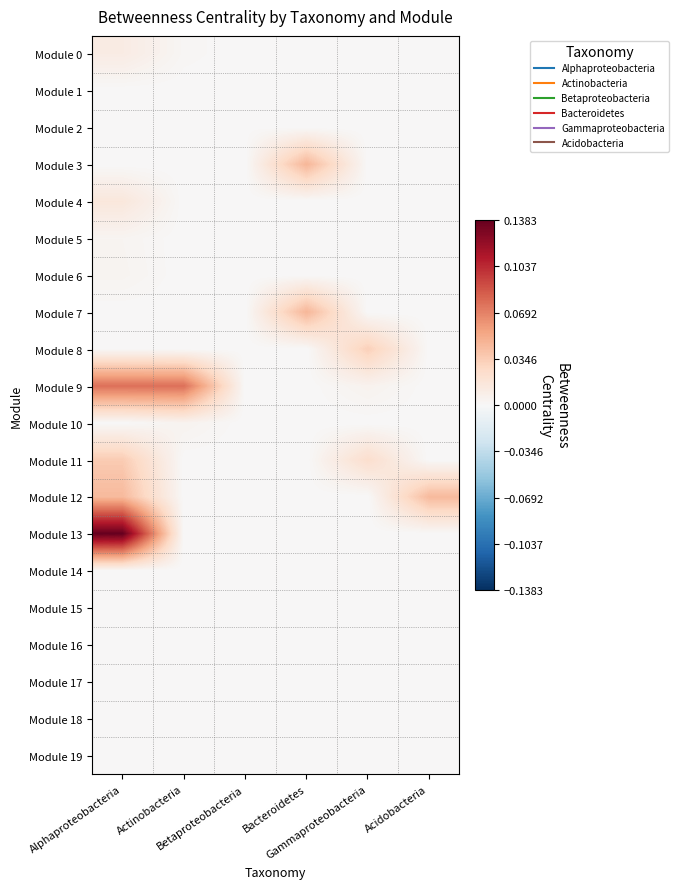

Reading left to right, extract all data points from this chart.

Module 0: Alphaproteobacteria=0.0	Actinobacteria=0.0	Betaproteobacteria=0.0	Bacteroidetes=0.0	Gammaproteobacteria=0.0	Acidobacteria=0.0
Module 1: Alphaproteobacteria=0.0	Actinobacteria=0.0	Betaproteobacteria=0.0	Bacteroidetes=0.0	Gammaproteobacteria=0.0	Acidobacteria=0.0
Module 2: Alphaproteobacteria=0.0	Actinobacteria=0.0	Betaproteobacteria=0.0	Bacteroidetes=0.0	Gammaproteobacteria=0.0	Acidobacteria=0.0
Module 3: Alphaproteobacteria=0.0	Actinobacteria=0.0	Betaproteobacteria=0.0	Bacteroidetes=0.0	Gammaproteobacteria=0.0	Acidobacteria=0.0
Module 4: Alphaproteobacteria=0.0	Actinobacteria=0.0	Betaproteobacteria=0.0	Bacteroidetes=0.0	Gammaproteobacteria=0.0	Acidobacteria=0.0
Module 5: Alphaproteobacteria=0.0	Actinobacteria=0.0	Betaproteobacteria=0.0	Bacteroidetes=0.0	Gammaproteobacteria=0.0	Acidobacteria=0.0
Module 6: Alphaproteobacteria=0.0	Actinobacteria=0.0	Betaproteobacteria=0.0	Bacteroidetes=0.0	Gammaproteobacteria=0.0	Acidobacteria=0.0
Module 7: Alphaproteobacteria=0.0	Actinobacteria=0.0	Betaproteobacteria=0.0	Bacteroidetes=0.0	Gammaproteobacteria=0.0	Acidobacteria=0.0
Module 8: Alphaproteobacteria=0.0	Actinobacteria=0.0	Betaproteobacteria=0.0	Bacteroidetes=0.0	Gammaproteobacteria=0.0	Acidobacteria=0.0
Module 9: Alphaproteobacteria=0.1	Actinobacteria=0.1	Betaproteobacteria=0.0	Bacteroidetes=0.0	Gammaproteobacteria=0.0	Acidobacteria=0.0
Module 10: Alphaproteobacteria=0.0	Actinobacteria=0.0	Betaproteobacteria=0.0	Bacteroidetes=0.0	Gammaproteobacteria=0.0	Acidobacteria=0.0
Module 11: Alphaproteobacteria=0.0	Actinobacteria=0.0	Betaproteobacteria=0.0	Bacteroidetes=0.0	Gammaproteobacteria=0.0	Acidobacteria=0.0
Module 12: Alphaproteobacteria=0.0	Actinobacteria=0.0	Betaproteobacteria=0.0	Bacteroidetes=0.0	Gammaproteobacteria=0.0	Acidobacteria=0.0
Module 13: Alphaproteobacteria=0.1	Actinobacteria=0.0	Betaproteobacteria=0.0	Bacteroidetes=0.0	Gammaproteobacteria=0.0	Acidobacteria=0.0
Module 14: Alphaproteobacteria=0.0	Actinobacteria=0.0	Betaproteobacteria=0.0	Bacteroidetes=0.0	Gammaproteobacteria=0.0	Acidobacteria=0.0
Module 15: Alphaproteobacteria=0.0	Actinobacteria=0.0	Betaproteobacteria=0.0	Bacteroidetes=0.0	Gammaproteobacteria=0.0	Acidobacteria=0.0
Module 16: Alphaproteobacteria=0.0	Actinobacteria=0.0	Betaproteobacteria=0.0	Bacteroidetes=0.0	Gammaproteobacteria=0.0	Acidobacteria=0.0
Module 17: Alphaproteobacteria=0.0	Actinobacteria=0.0	Betaproteobacteria=0.0	Bacteroidetes=0.0	Gammaproteobacteria=0.0	Acidobacteria=0.0
Module 18: Alphaproteobacteria=0.0	Actinobacteria=0.0	Betaproteobacteria=0.0	Bacteroidetes=0.0	Gammaproteobacteria=0.0	Acidobacteria=0.0
Module 19: Alphaproteobacteria=0.0	Actinobacteria=0.0	Betaproteobacteria=0.0	Bacteroidetes=0.0	Gammaproteobacteria=0.0	Acidobacteria=0.0